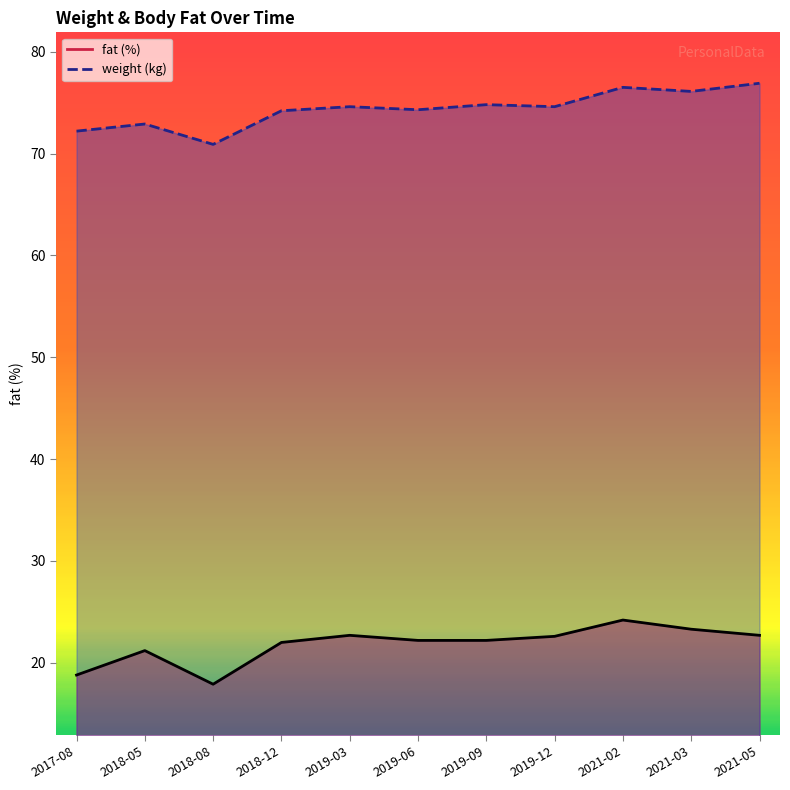

At how many categories does at least one series exceed 33?

11